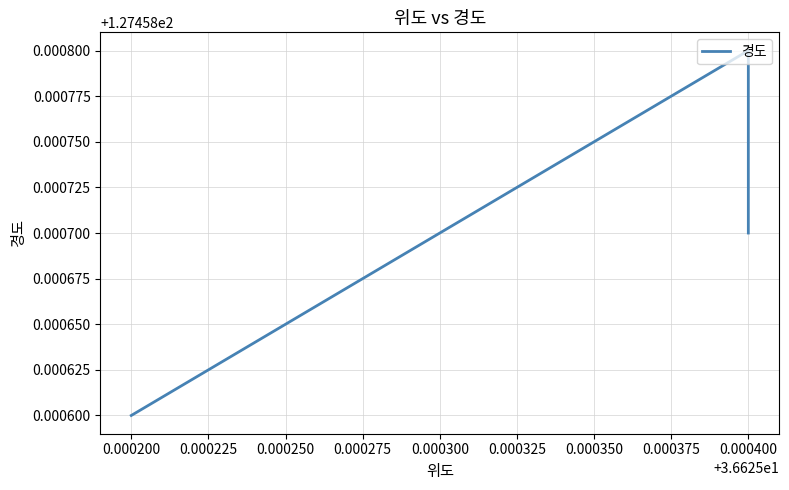

Is it true that the value at 0.000225 is 169.6?

False